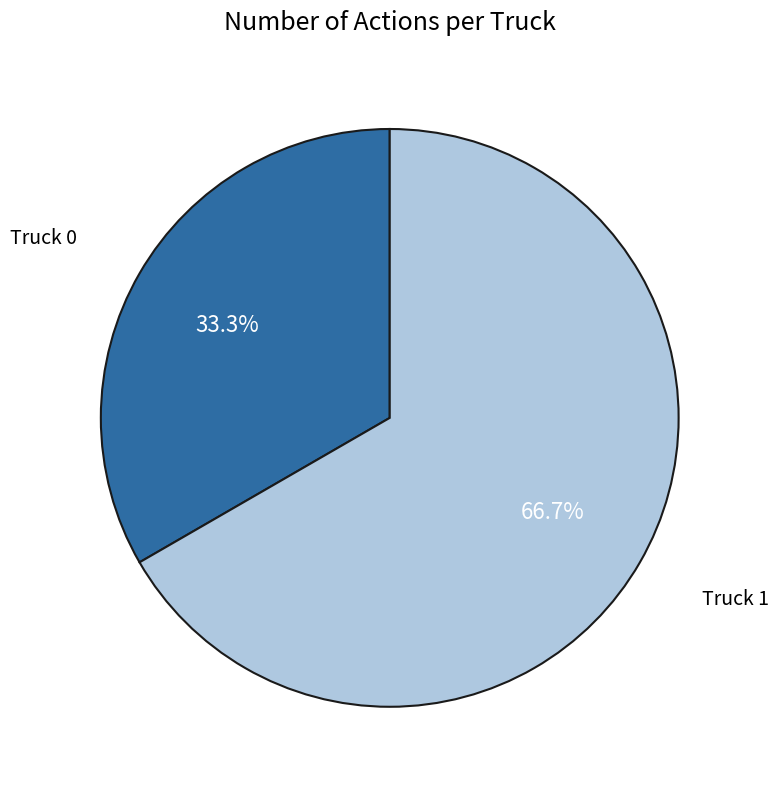

To the nearest percent, what is the difference between the largest and smallest slice percentages?

33%